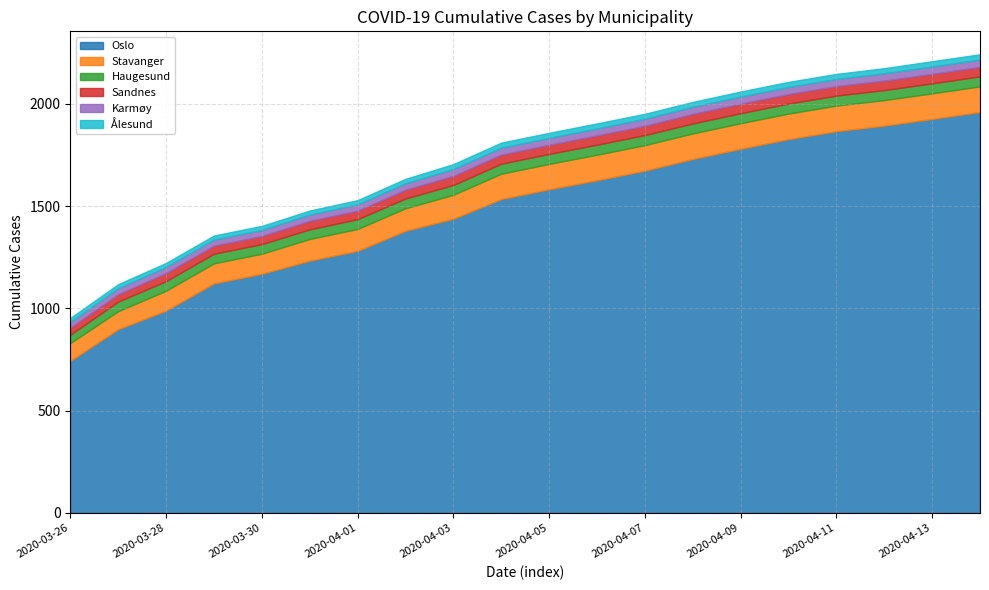

What is the minimum value shown in the chart?

20